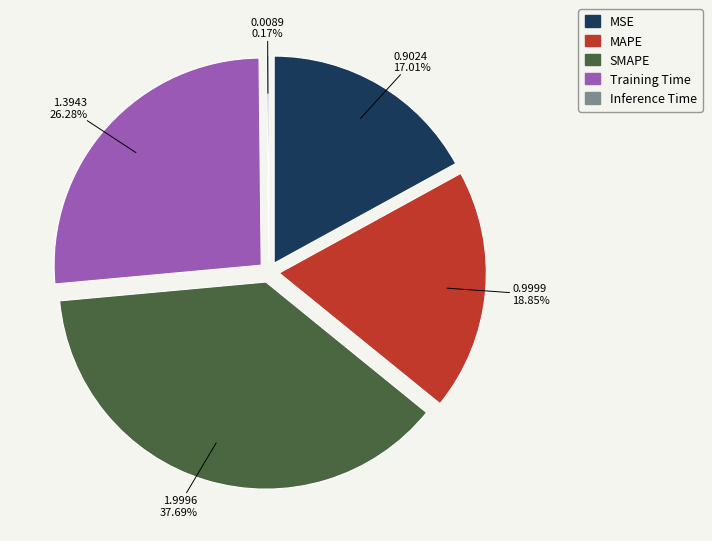

To the nearest percent, what is the difference between the Inference Time and MAPE slice percentages?

19%